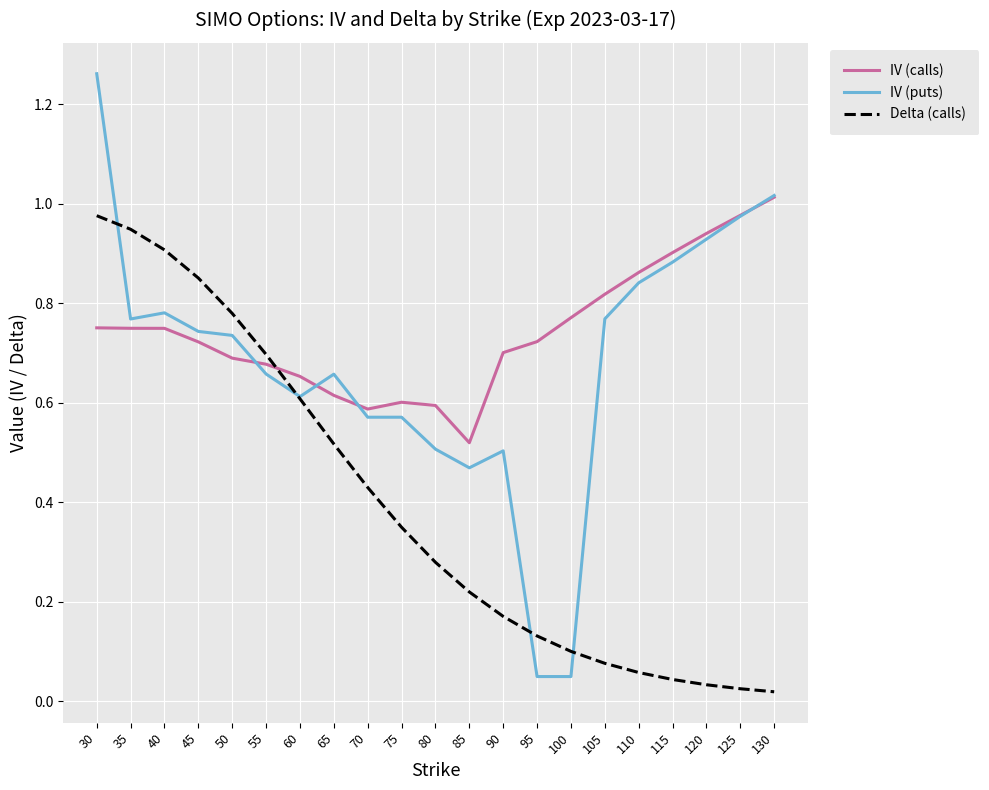

Which label corresponds to the largest value in the chart?

30